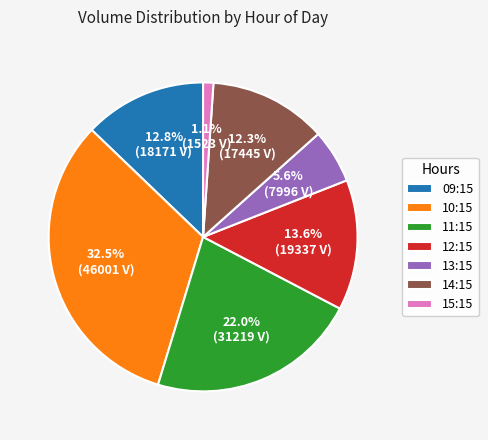

What is the ratio of the value at 13:15 to the value at 12:15?

0.4